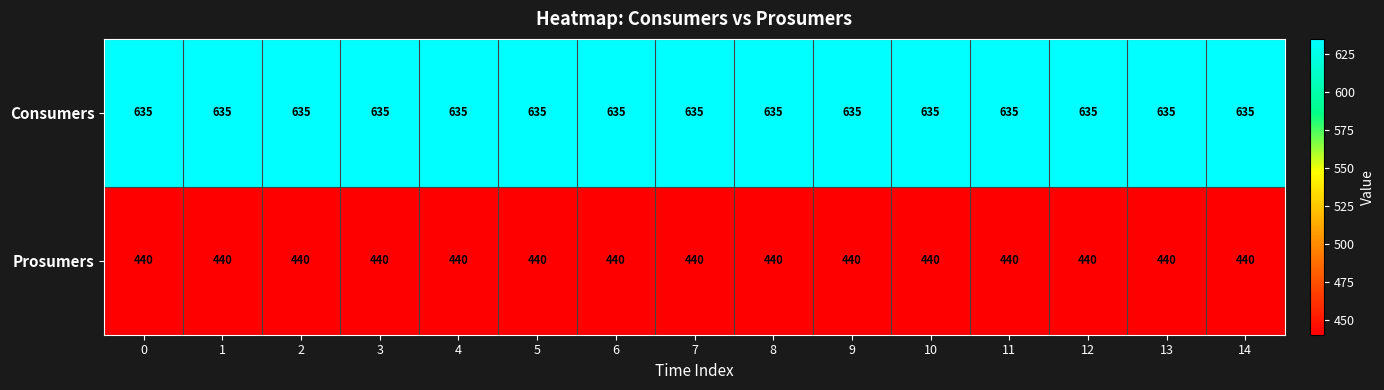

What is the difference between the highest and lowest values at 2?

195